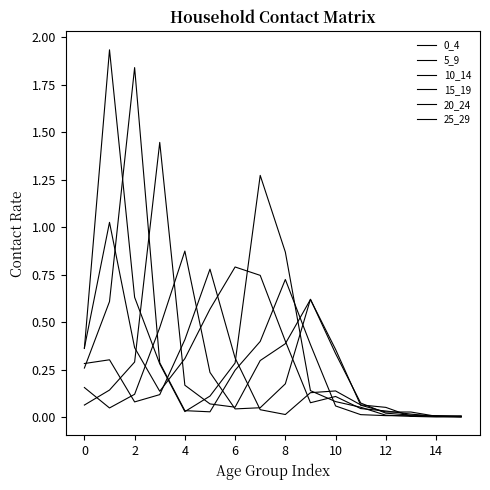

Where do 25_29 and 20_24 first cross each other?

0 and 2